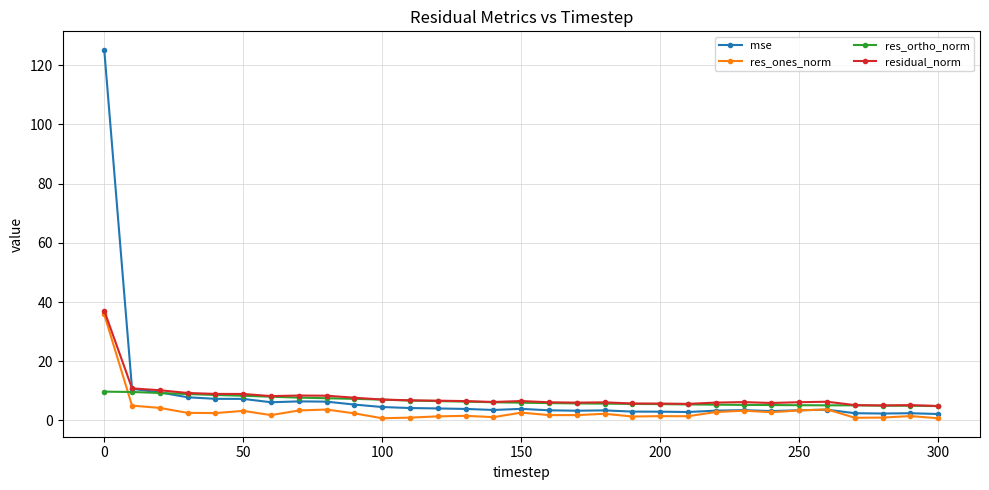

After their last crossing, which series has the higher values: res_ortho_norm or res_ones_norm?

res_ortho_norm